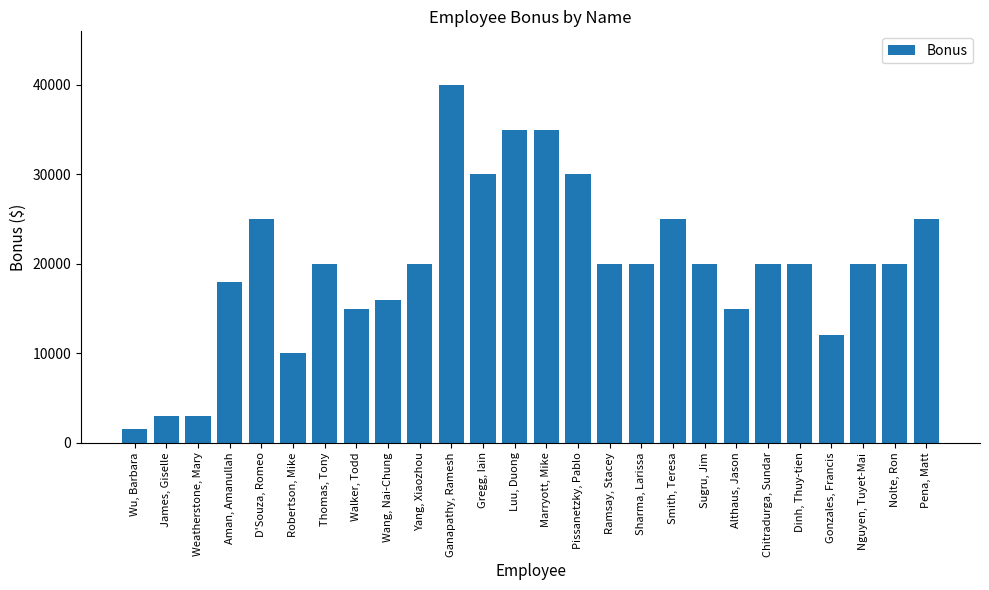

Reading left to right, extract all data points from this chart.

1500	3000	3000	18000	25000	10000	20000	15000	16000	20000	40000	30000	35000	35000	30000	20000	20000	25000	20000	15000	20000	20000	12000	20000	20000	25000